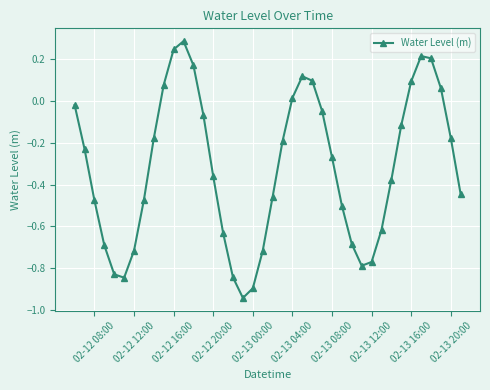

How many categories are shown in the chart?

40